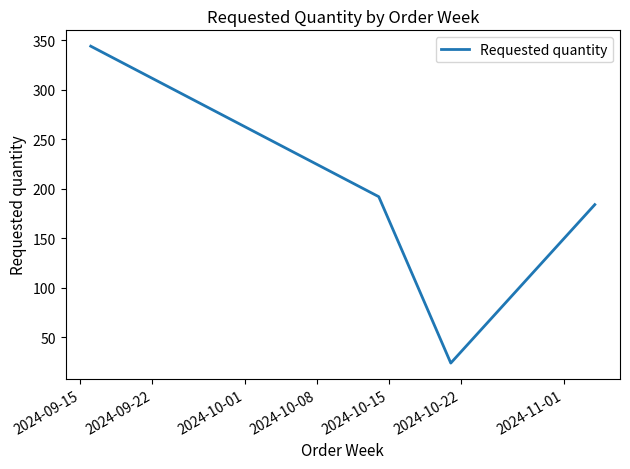

How many interior local valleys (lower than both neighbors) does the data have?

1